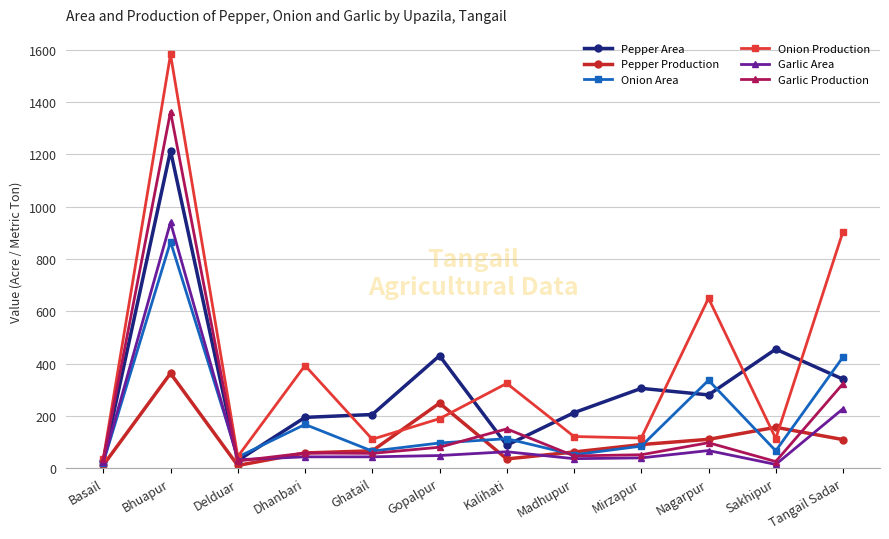

What is the total value across all series at Mirzapur?

684.0